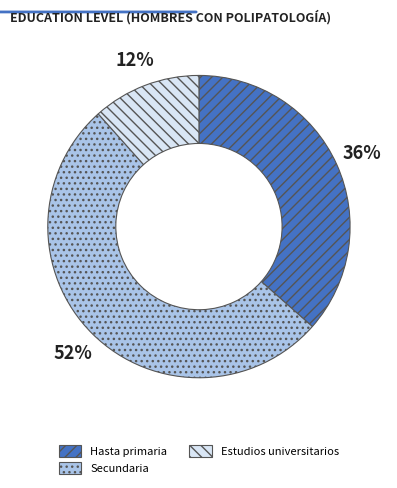

To the nearest percent, what percentage of the pie is Hasta primaria?

36%